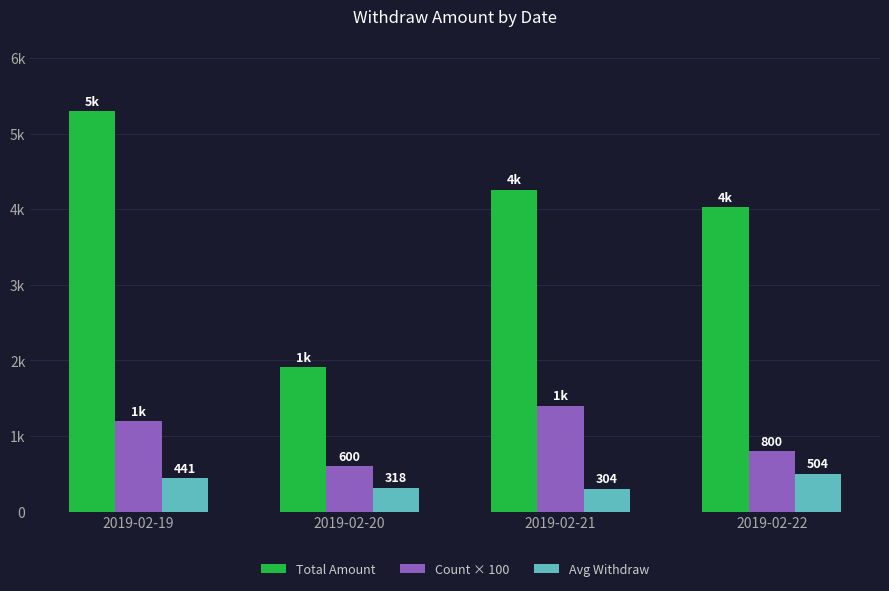

Reading right to left, transcribe all the data shown in this chart.

Total Amount: 2019-02-22=4029	2019-02-21=4257	2019-02-20=1908	2019-02-19=5297
Count × 100: 2019-02-22=800	2019-02-21=1400	2019-02-20=600	2019-02-19=1200
Avg Withdraw: 2019-02-22=504	2019-02-21=304	2019-02-20=318	2019-02-19=441